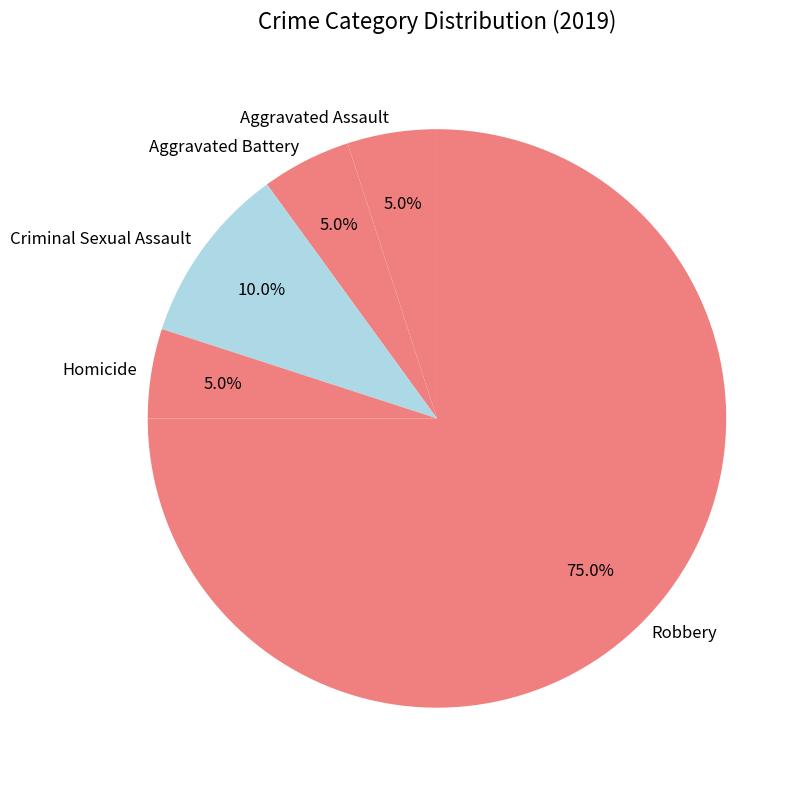

True or false: Aggravated Battery accounts for 5% of the total.

True